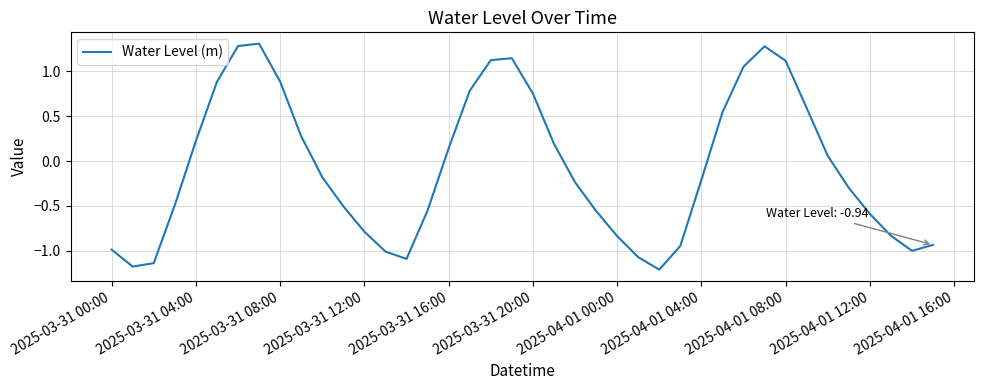

What is the greatest value displayed?

1.3